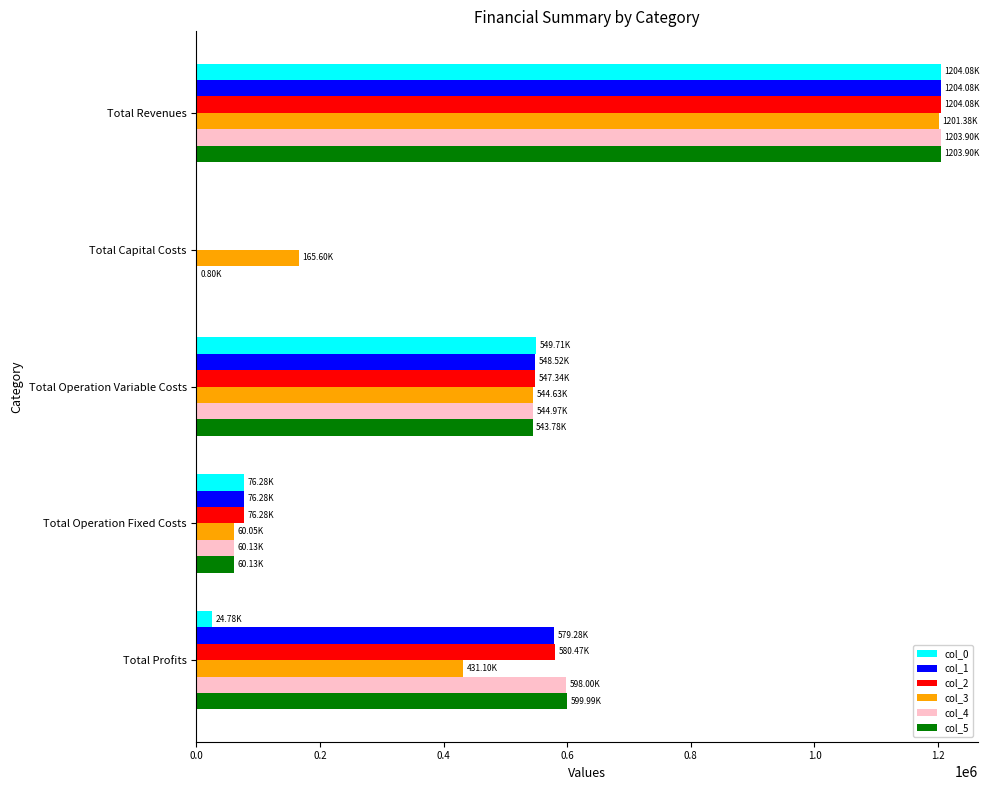

At which category is the sum across all series the highest?

Total Revenues